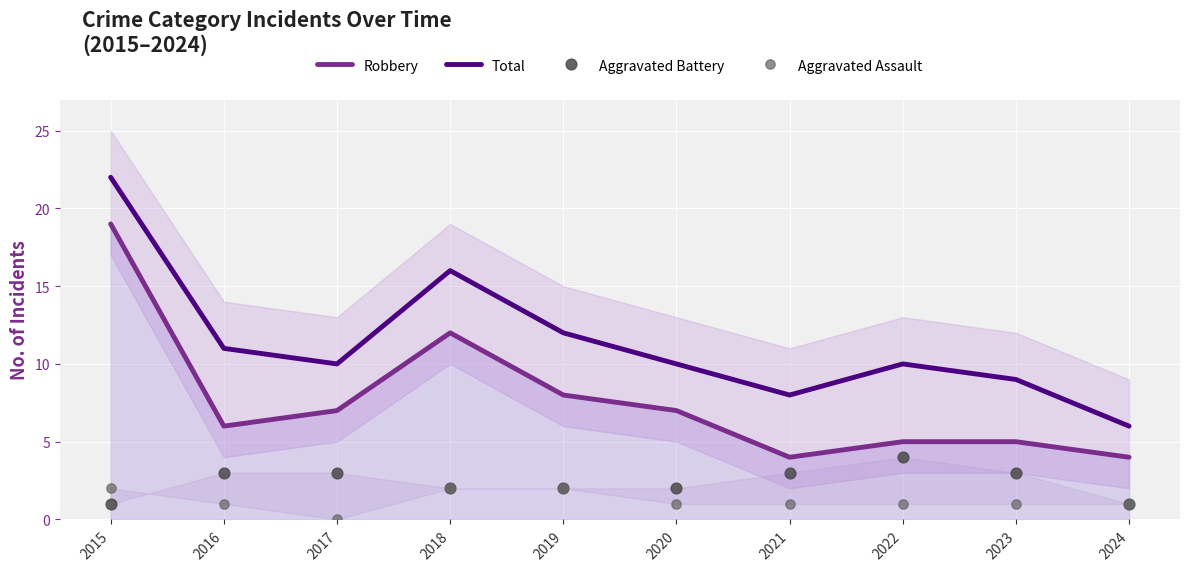

Which series reaches the maximum Y coordinate?

Total